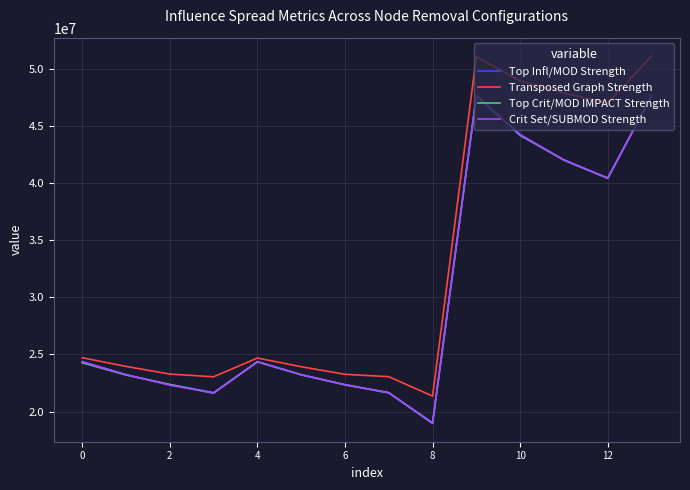

What are all the series names shown in the legend?

Top Infl/MOD Strength, Transposed Graph Strength, Top Crit/MOD IMPACT Strength, Crit Set/SUBMOD Strength